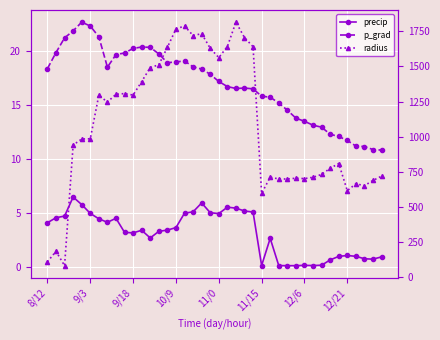

How many data points does each series have?

40